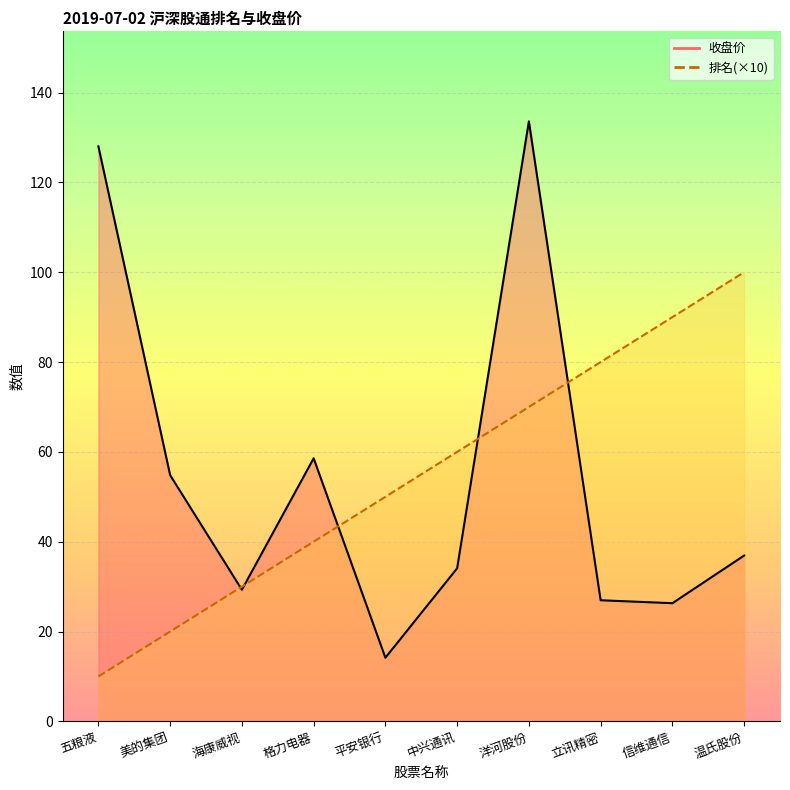

At 立讯精密, list the series in order from smallest to largest.

收盘价_line, 排名(×10)_line